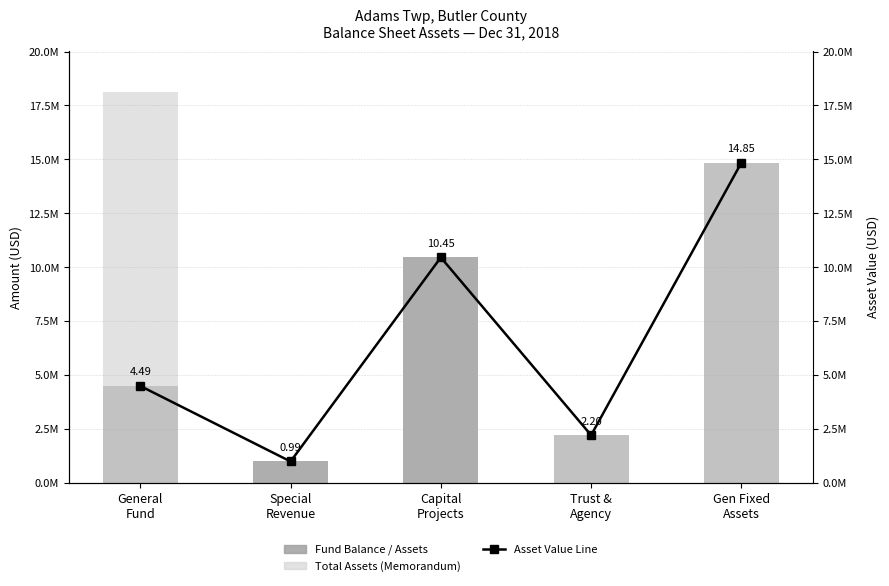

What is the value of the Fund Balance / Assets bar at the 3rd from the left?

10450628